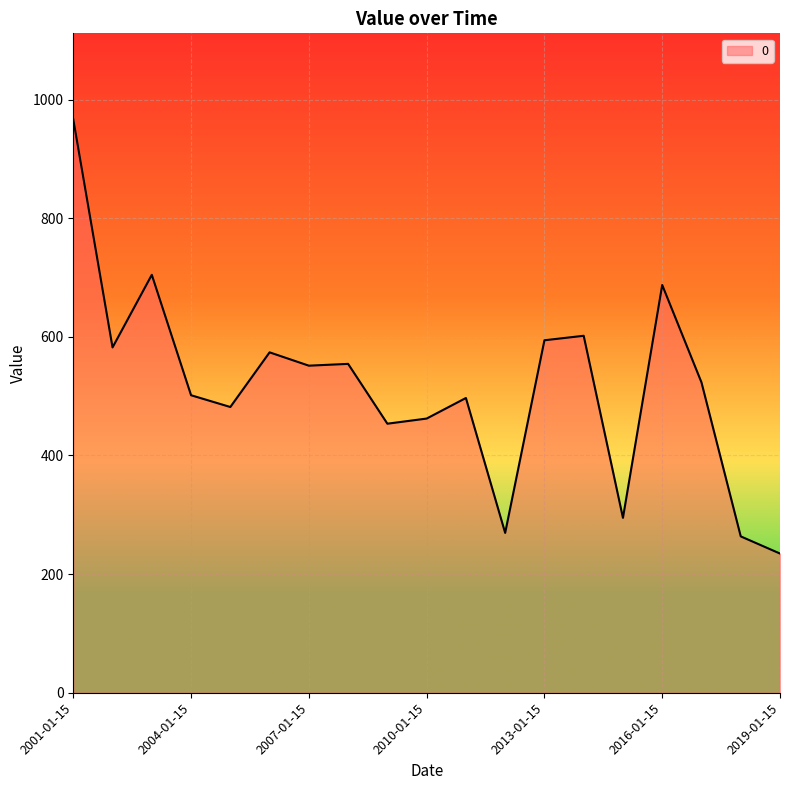

What is the minimum value shown in the chart?

234.6